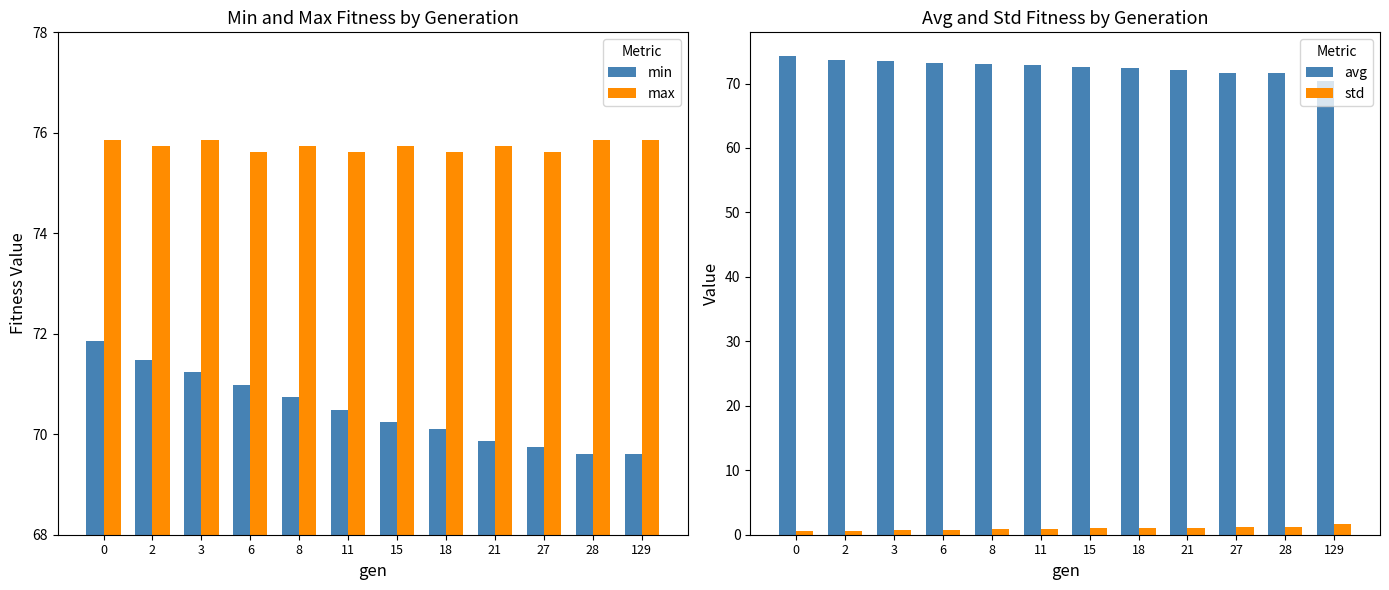

How many distinct data groups are displayed?

4